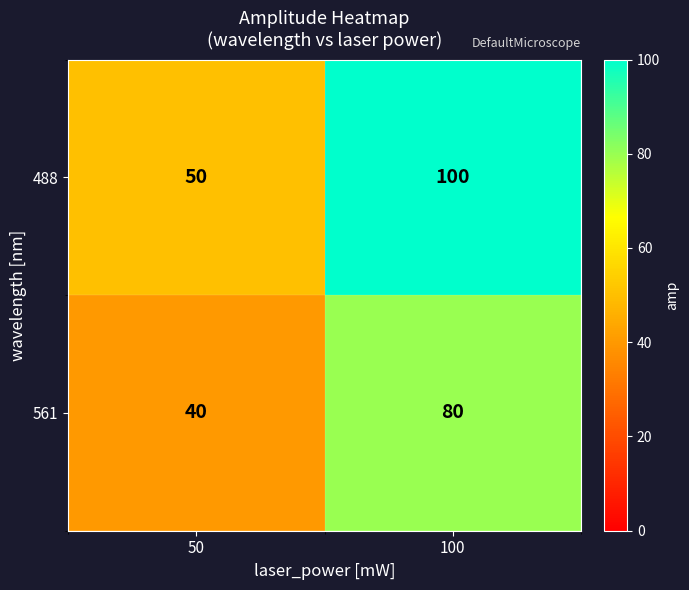

What is the sum of all 561 values?

120